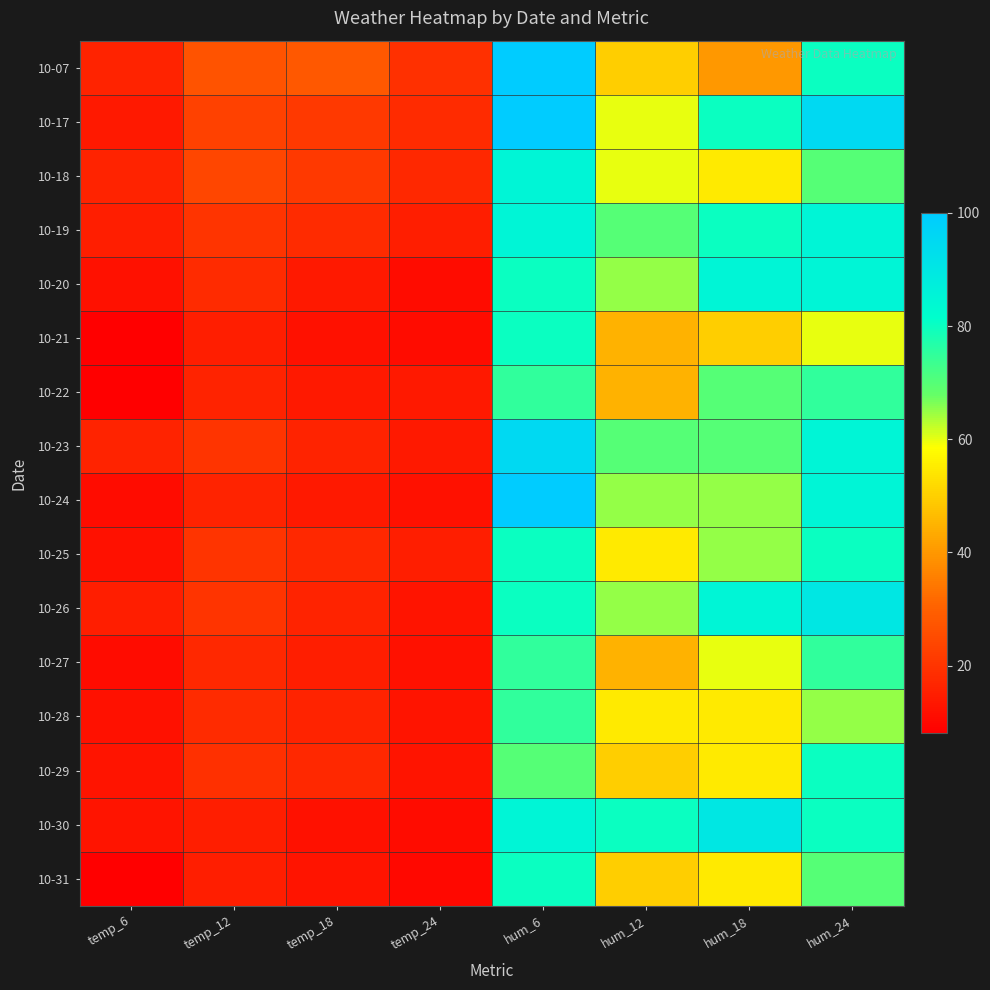

What is the smallest value displayed?

8